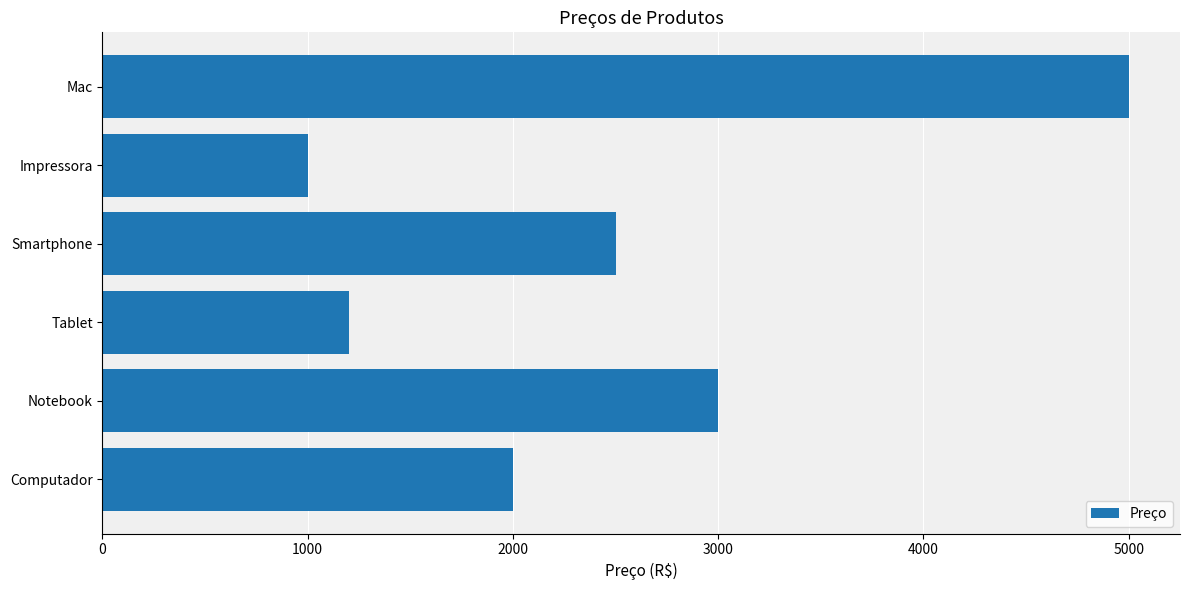

True or false: the data shows 4517 at Notebook.

False